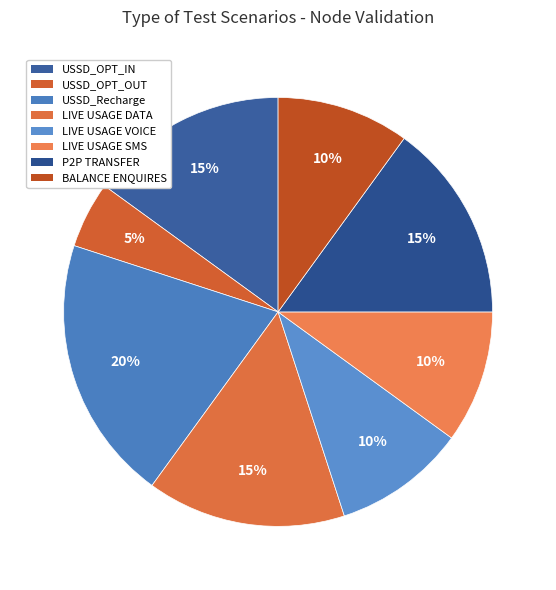

Rank the categories by value from highest to lowest.

USSD_Recharge, USSD_OPT_IN, LIVE USAGE DATA, P2P TRANSFER, LIVE USAGE VOICE, LIVE USAGE SMS, BALANCE ENQUIRES, USSD_OPT_OUT